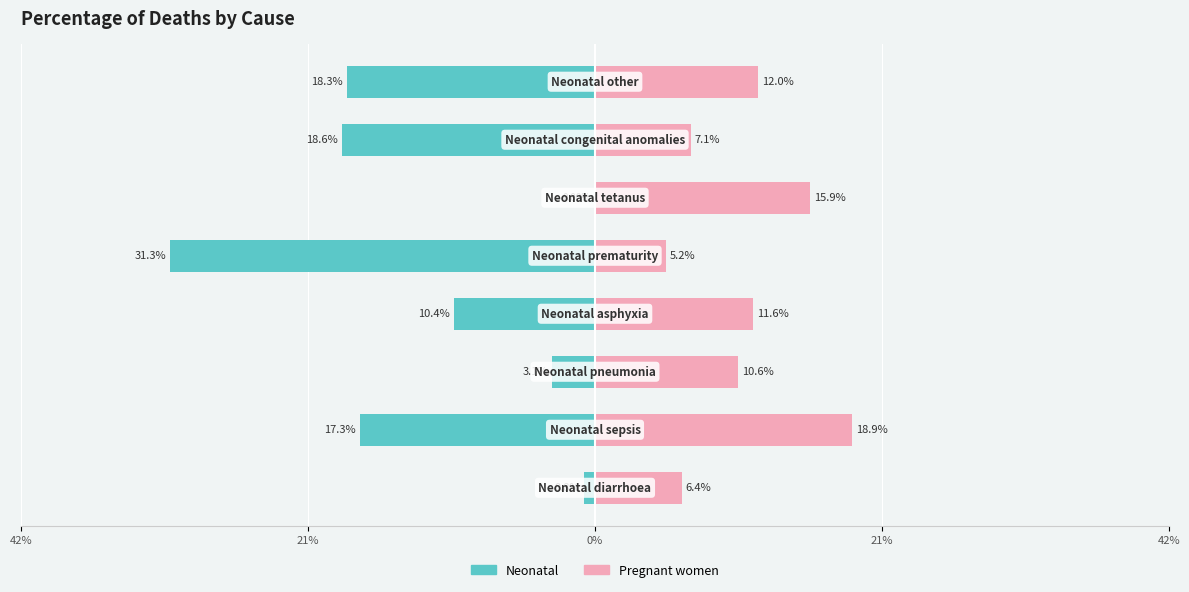

Count the number of data series in this chart.

2